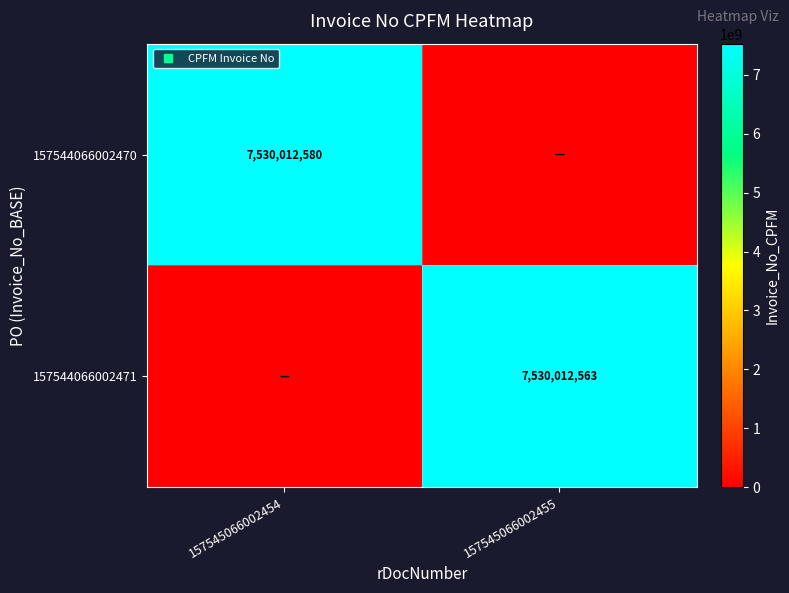

What is the sum of all 157544066002470 values?

7530012580